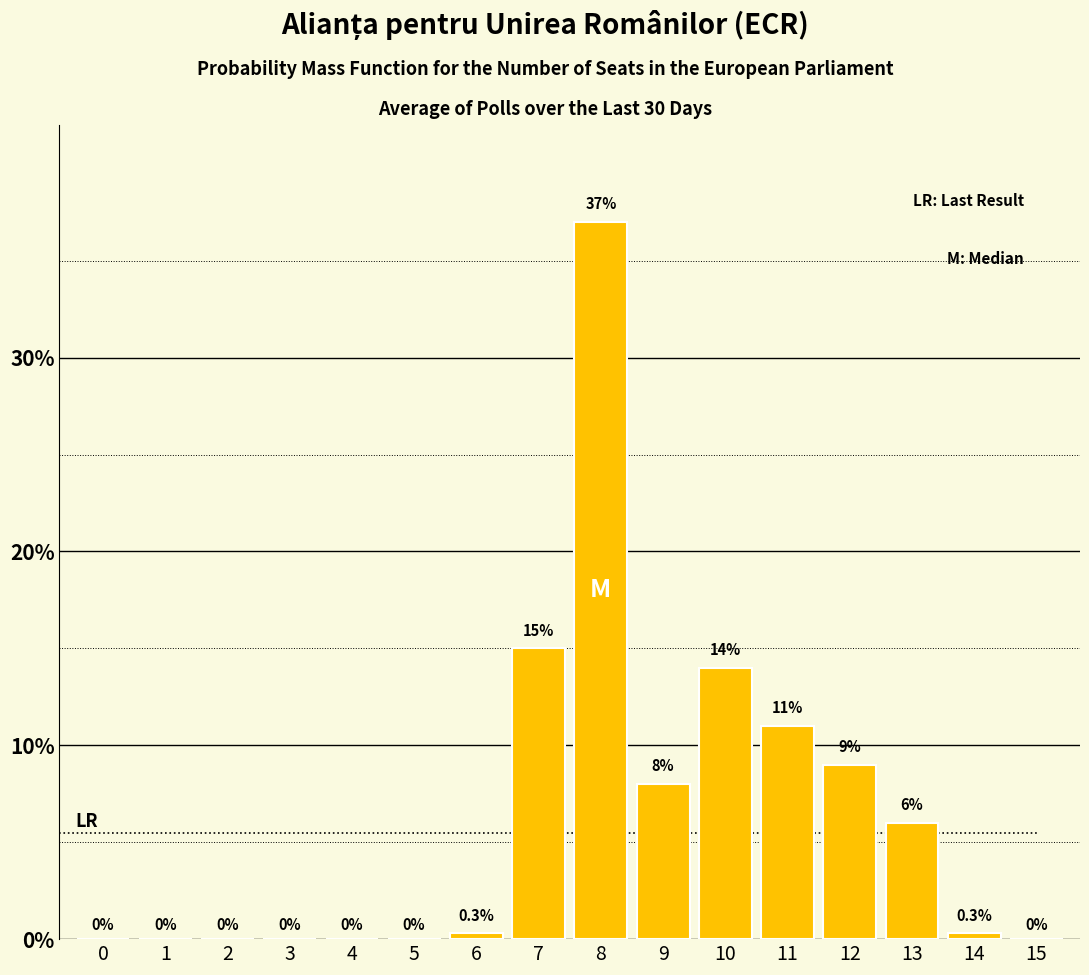

Reading right to left, transcribe all the data shown in this chart.

15=0.0	14=0.3	13=6.0	12=9.0	11=11.0	10=14.0	9=8.0	8=37.0	7=15.0	6=0.3	5=0.0	4=0.0	3=0.0	2=0.0	1=0.0	0=0.0